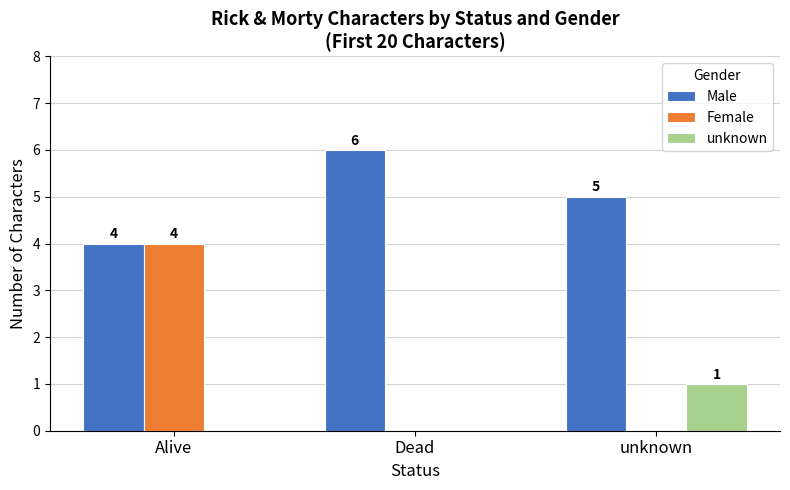

What are all the series names shown in the legend?

Male, Female, unknown